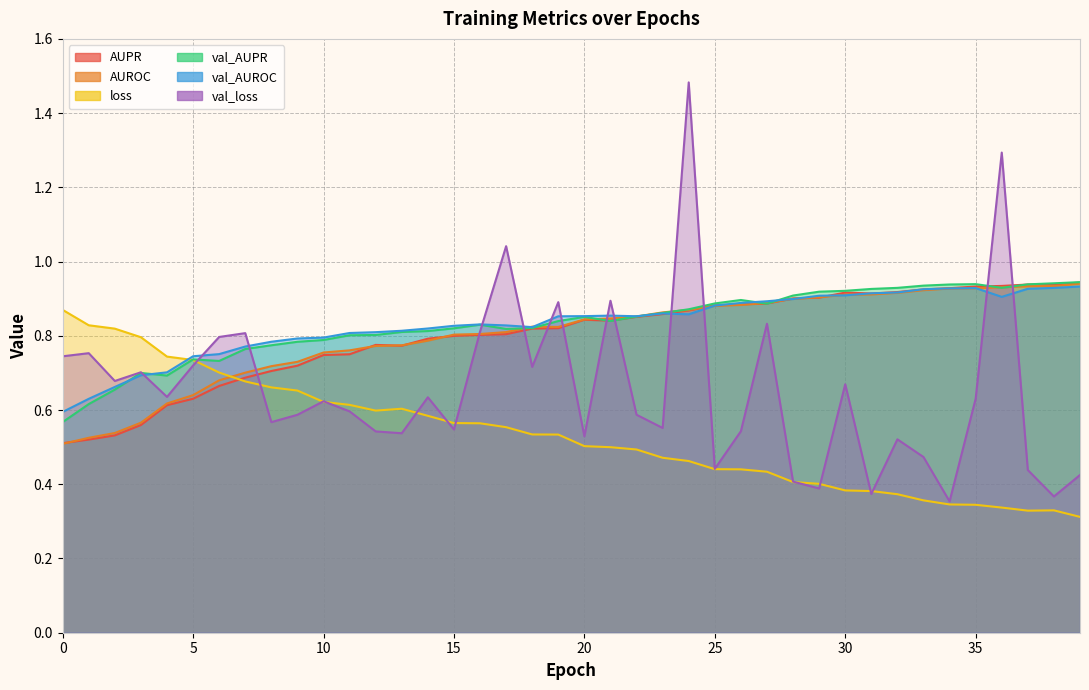

Count the val_AUPR values in the range 0 to 1.

40